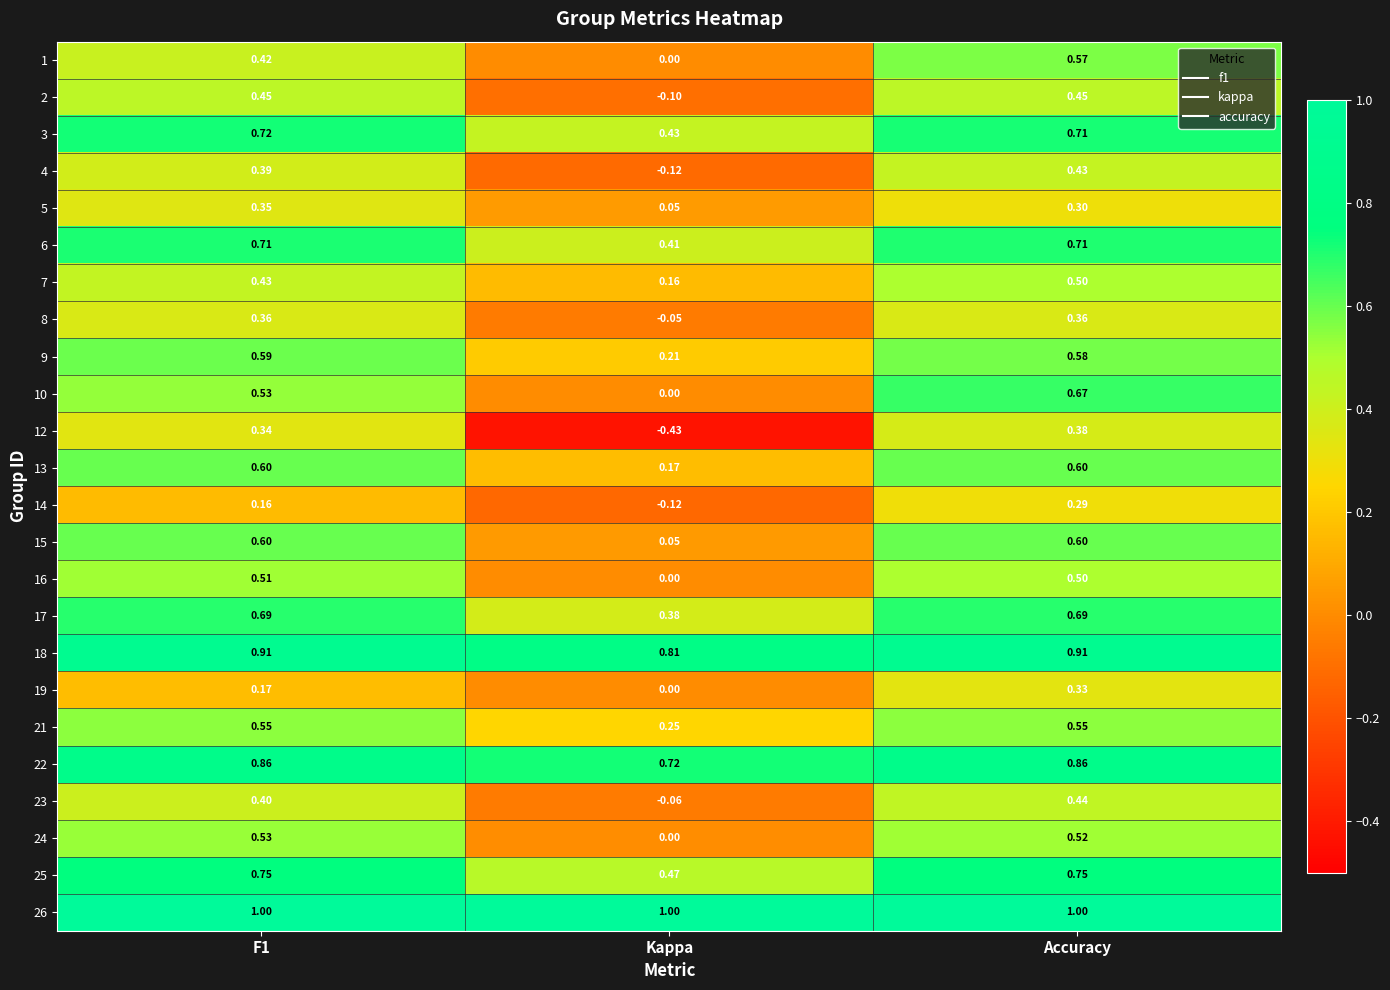

Which label corresponds to the smallest value in the chart?

Kappa